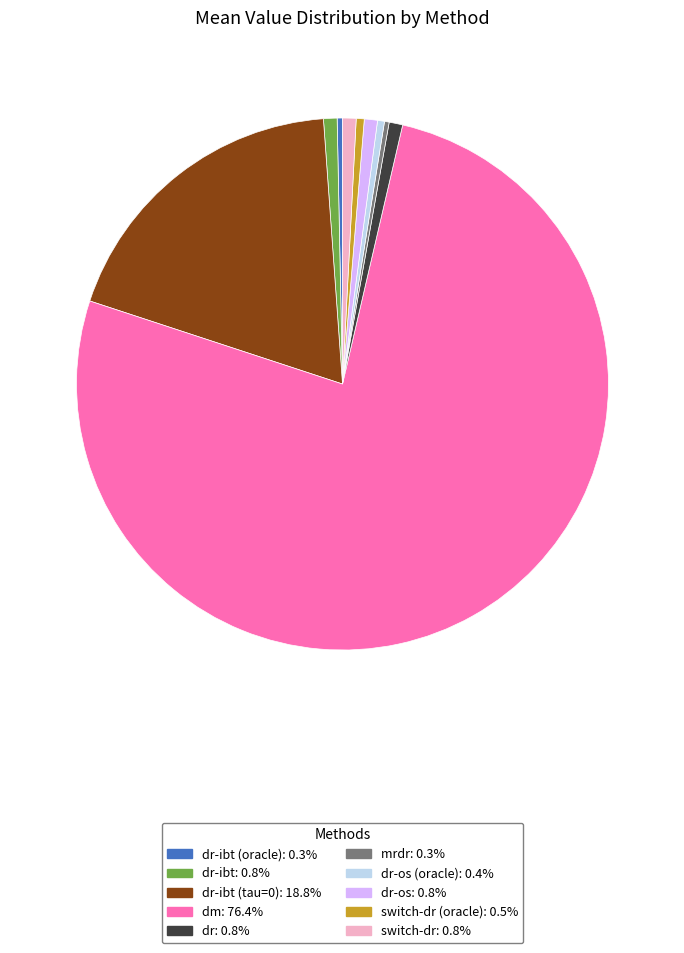

Is there any slice that represents more than half of the pie?

Yes